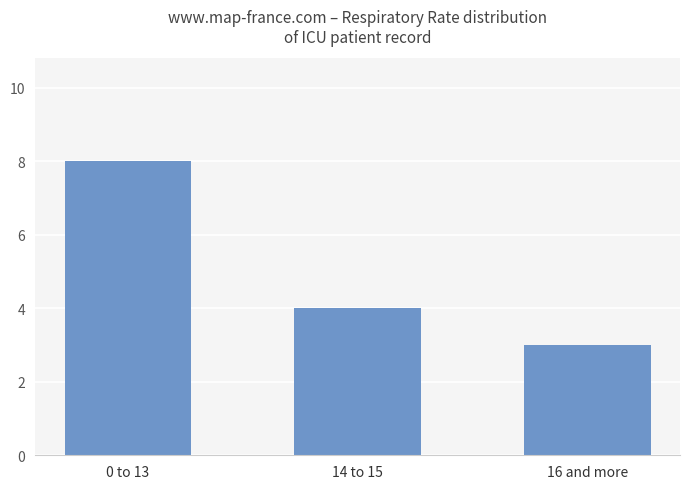

Which label corresponds to the smallest value in the chart?

16 and more